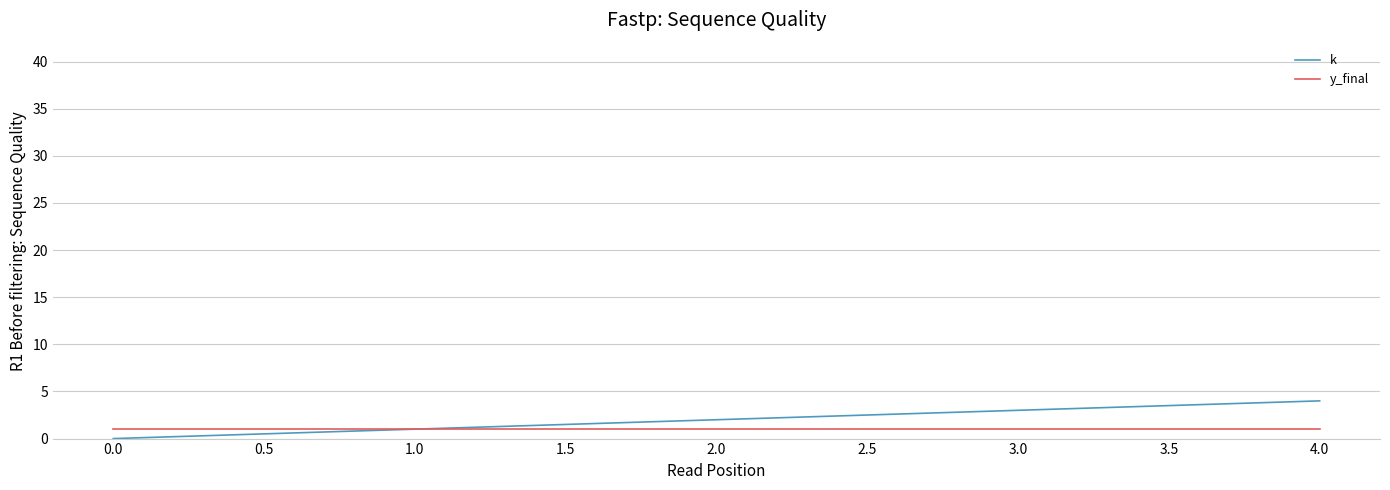

At which category is the sum across all series the highest?

4.0